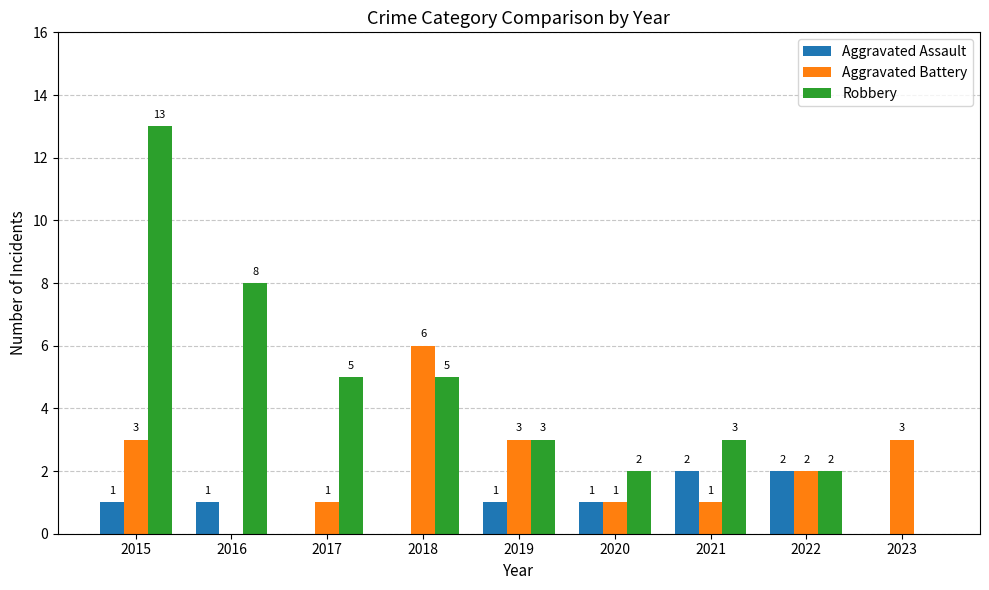

What are all the series names shown in the legend?

Aggravated Assault, Aggravated Battery, Robbery